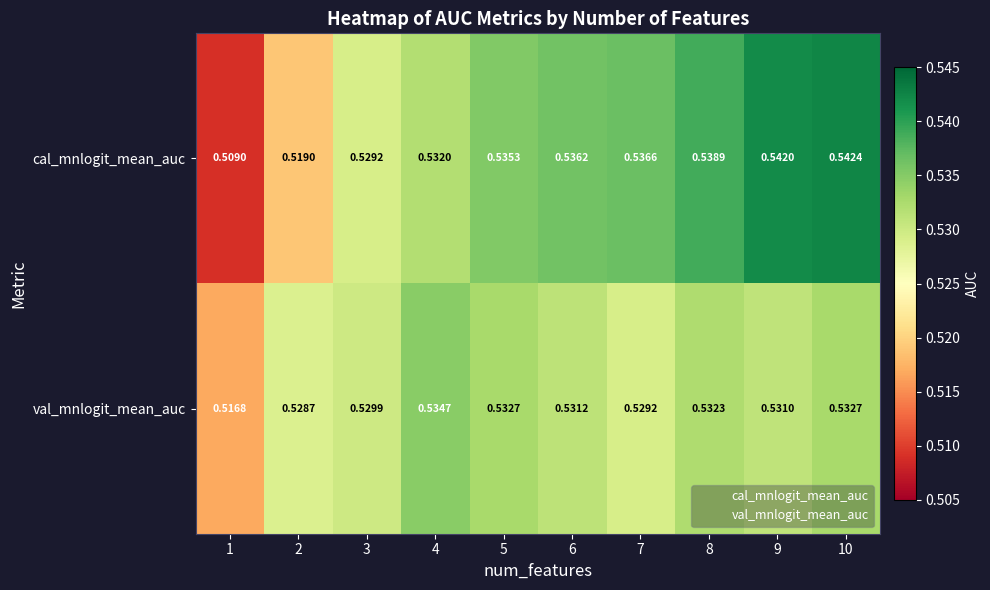

Is the value of cal_mnlogit_mean_auc at 10 greater than the value of val_mnlogit_mean_auc at 9?

Yes